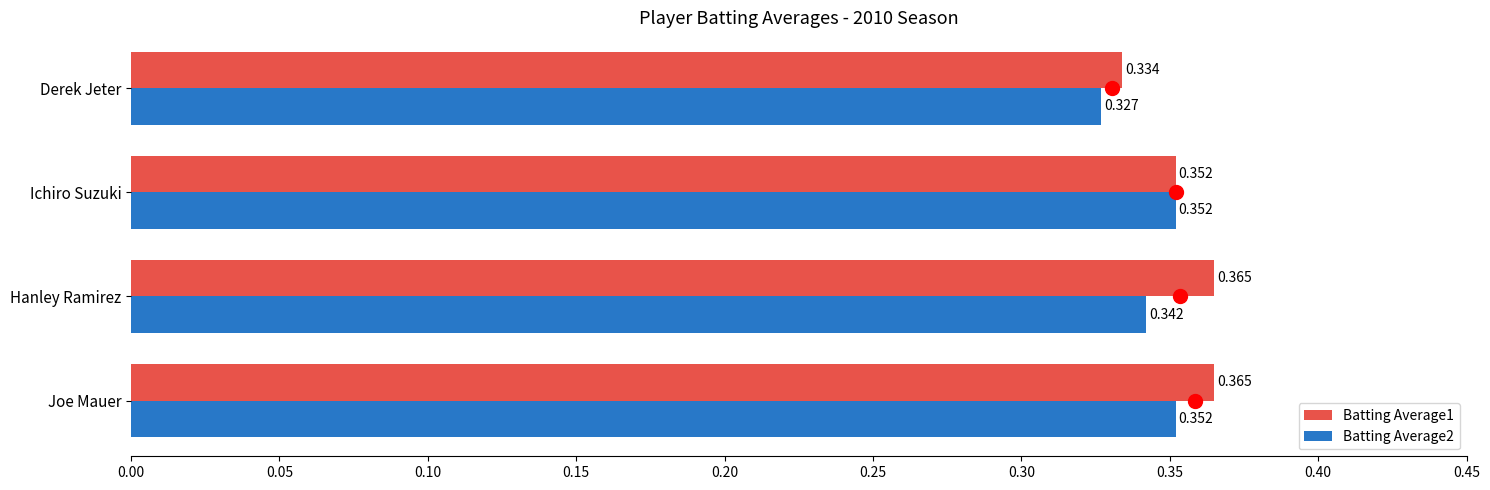

Is the value of Batting Average1 at Derek Jeter greater than the value of Batting Average2 at Hanley Ramirez?

No